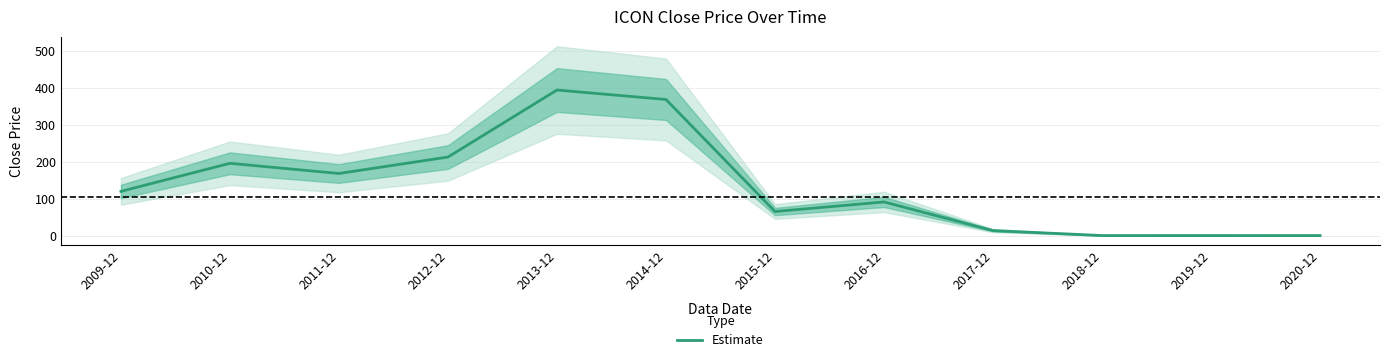

Where is the data nearest to the value 197?

2010-12